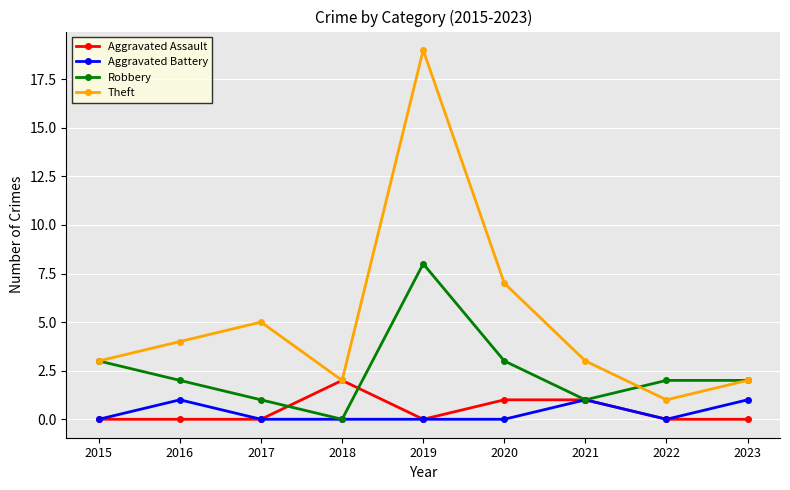

Reading right to left, extract all data points from this chart.

Aggravated Assault: 0	0	1	1	0	2	0	0	0
Aggravated Battery: 1	0	1	0	0	0	0	1	0
Robbery: 2	2	1	3	8	0	1	2	3
Theft: 2	1	3	7	19	2	5	4	3